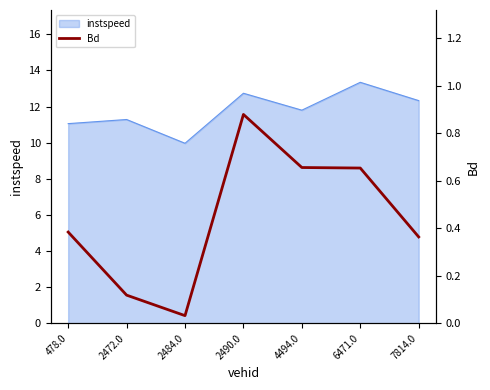

List the labels in order of value, smallest first.

2484.0, 2472.0, 7814.0, 478.0, 6471.0, 4494.0, 2490.0